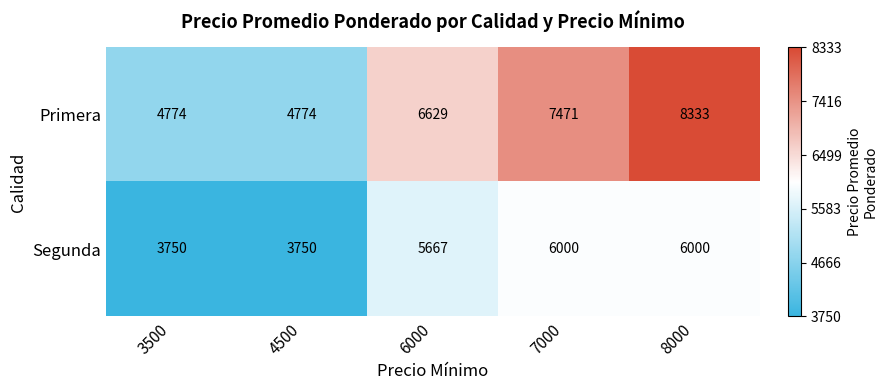

True or false: Segunda has a value of 1708 at 7000.

False